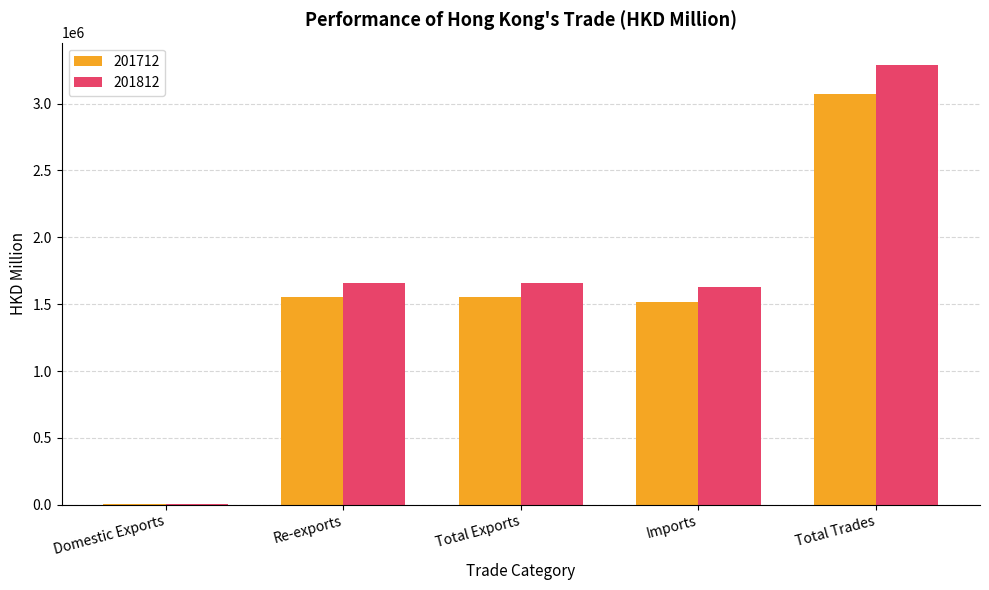

What is the sum of the 201812 values at Imports and Total Exports?

3291512.1